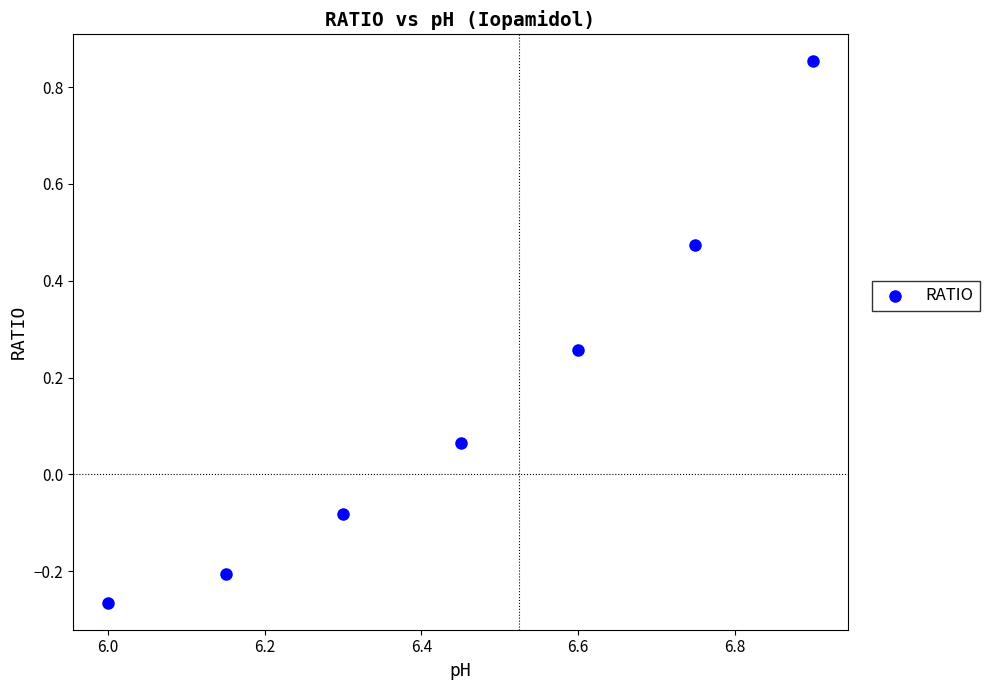

What is the average X value?

6.5